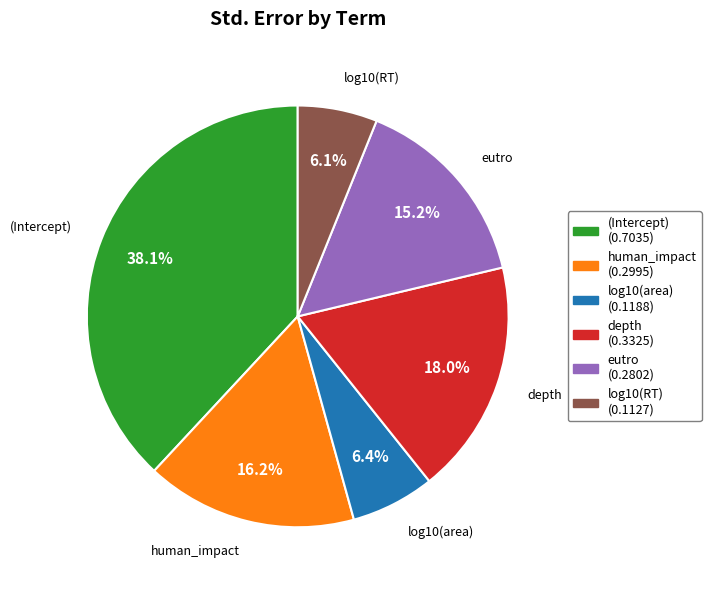

How many segments does this pie chart have?

6